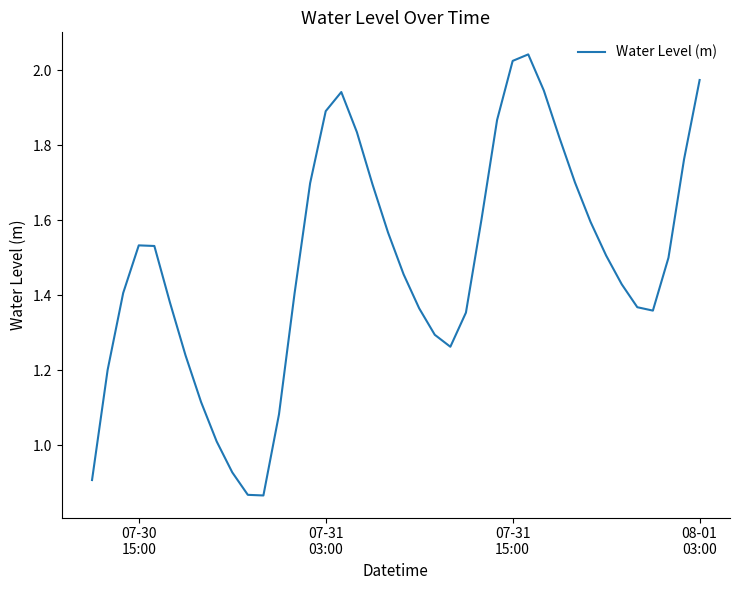

Is this an area chart (filled region under the line)?

No